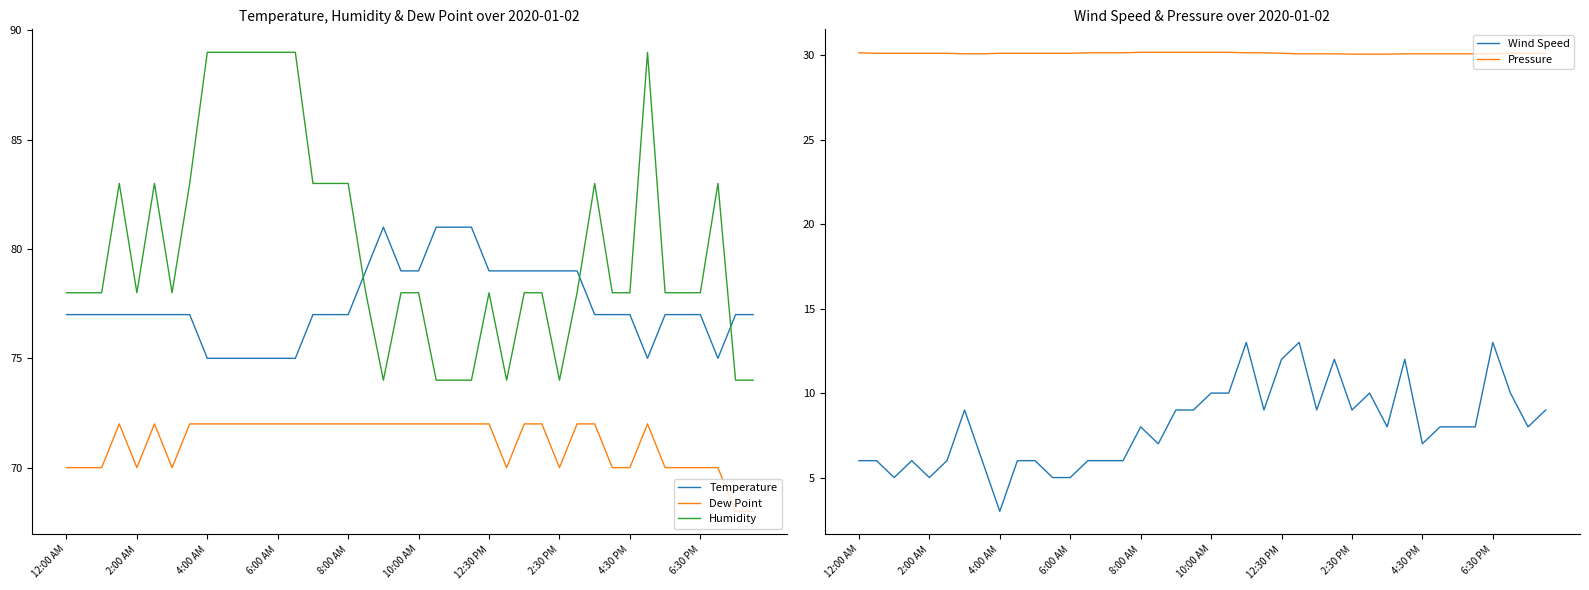

True or false: Wind Speed has a value of 8.0 at 35.

True